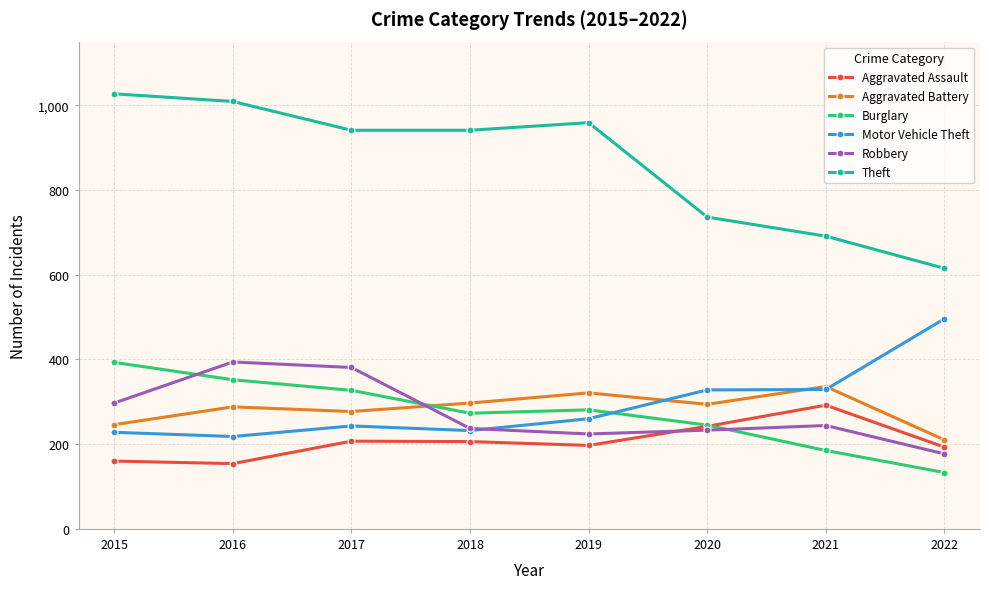

Is it true that Aggravated Battery equals 142 at 2021?

False